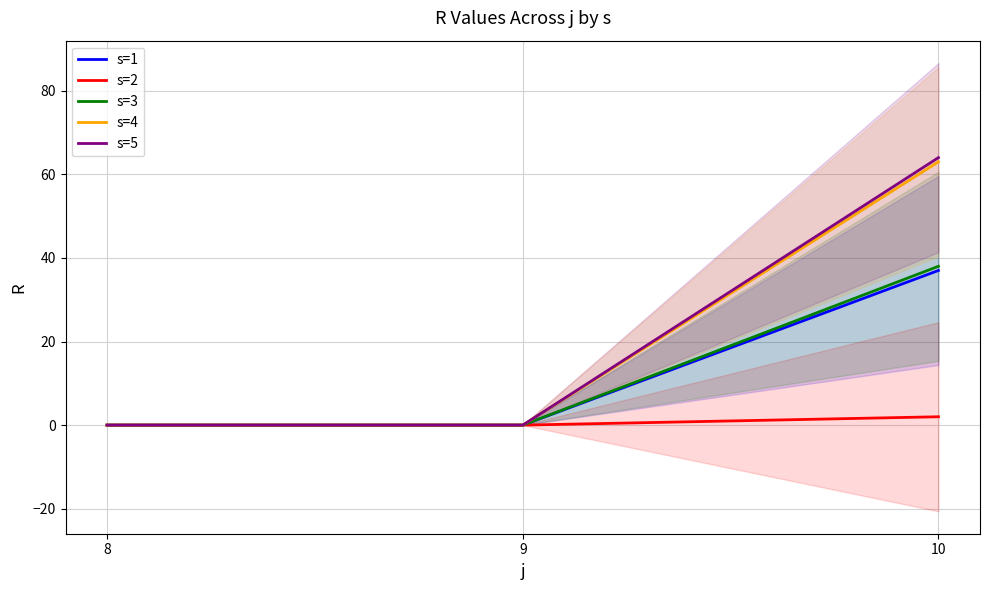

Which category has the highest value across all series?

10